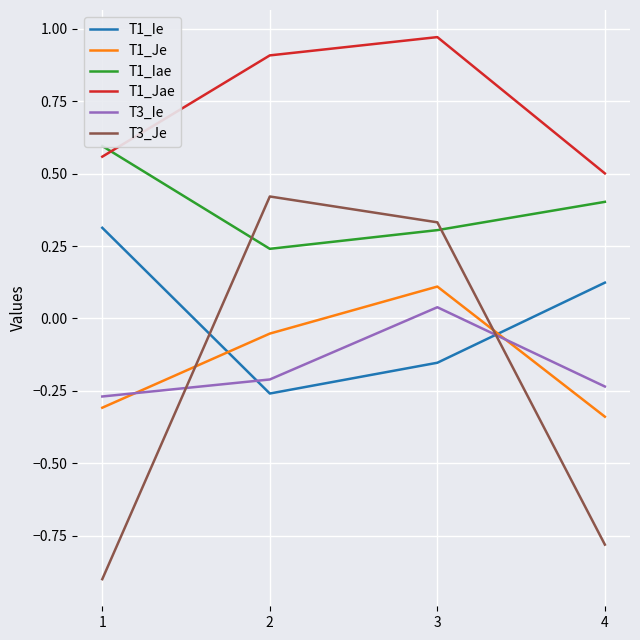

What is the sum of the T1_Iae values at 3 and 1?

0.9